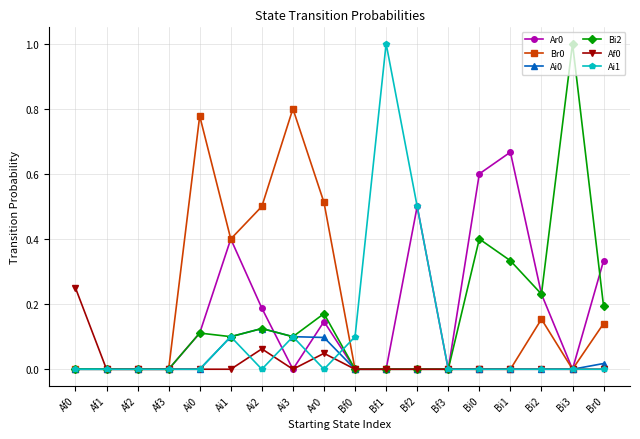

The Af0 series shows 0.1 at Bf1. True or false?

False